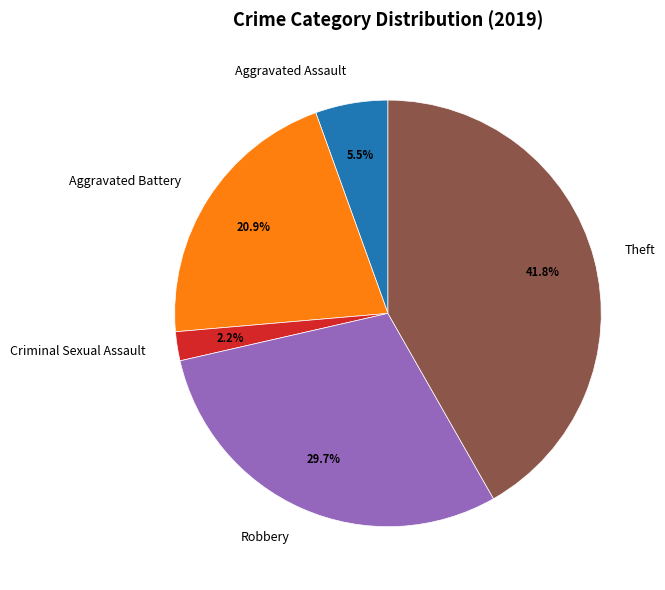

Is there a majority slice in this chart?

No